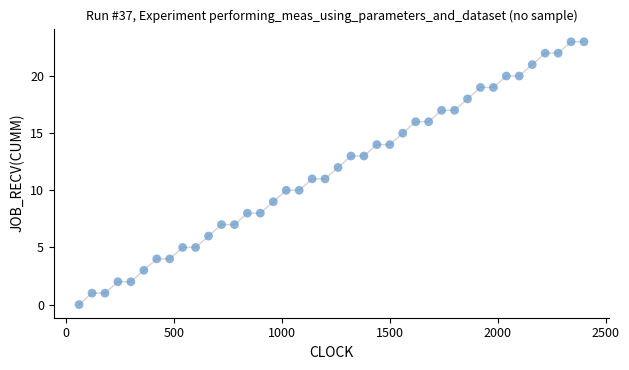

What is the range of X values (max minus min)?

2340